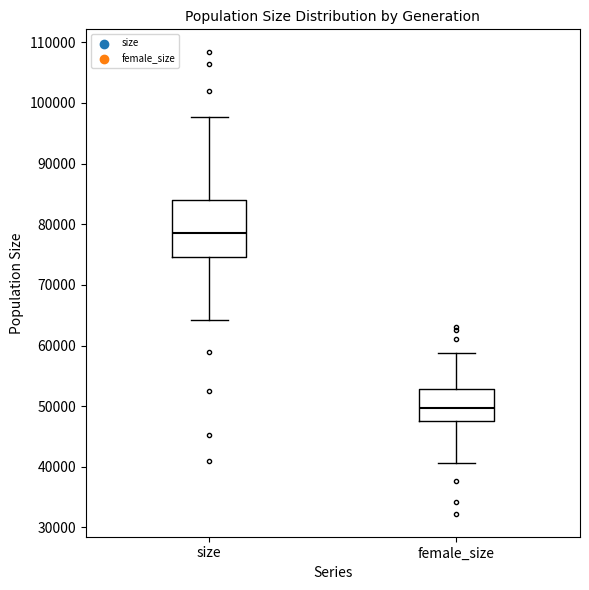

Reading left to right, transcribe this box plot: for each box, give where its median line is, the range the box spans, and where its two whiskers end, as read against the y-axis. The values are not printed on the chart, so give them approximately, as read against the axis.

size: median 79000, box 75000 to 84000, whiskers 64000 to 98000
female_size: median 50000, box 48000 to 53000, whiskers 41000 to 59000